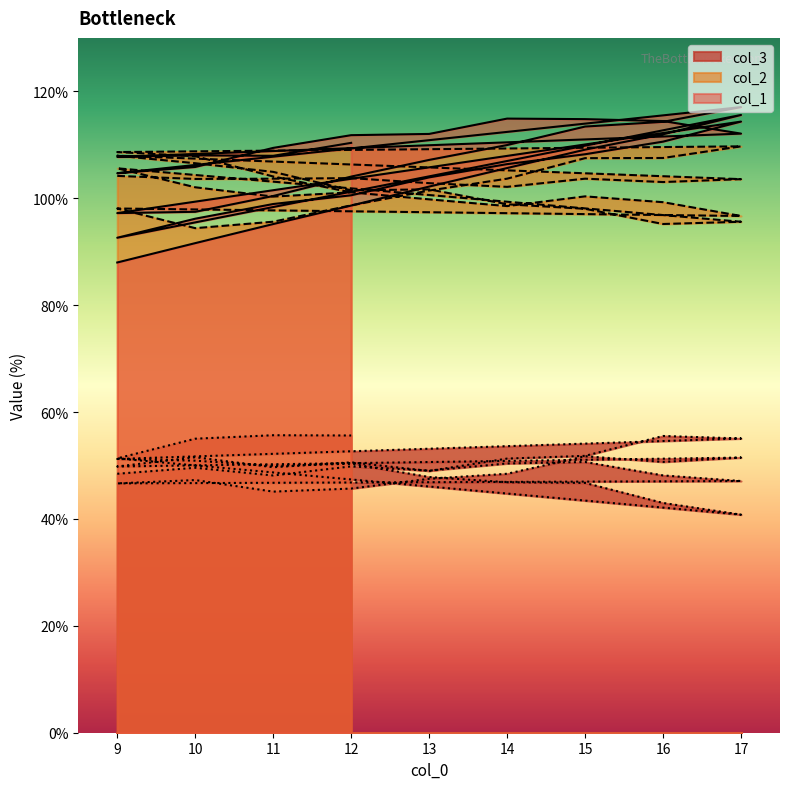

What is the label of the 5th point from the left?

13